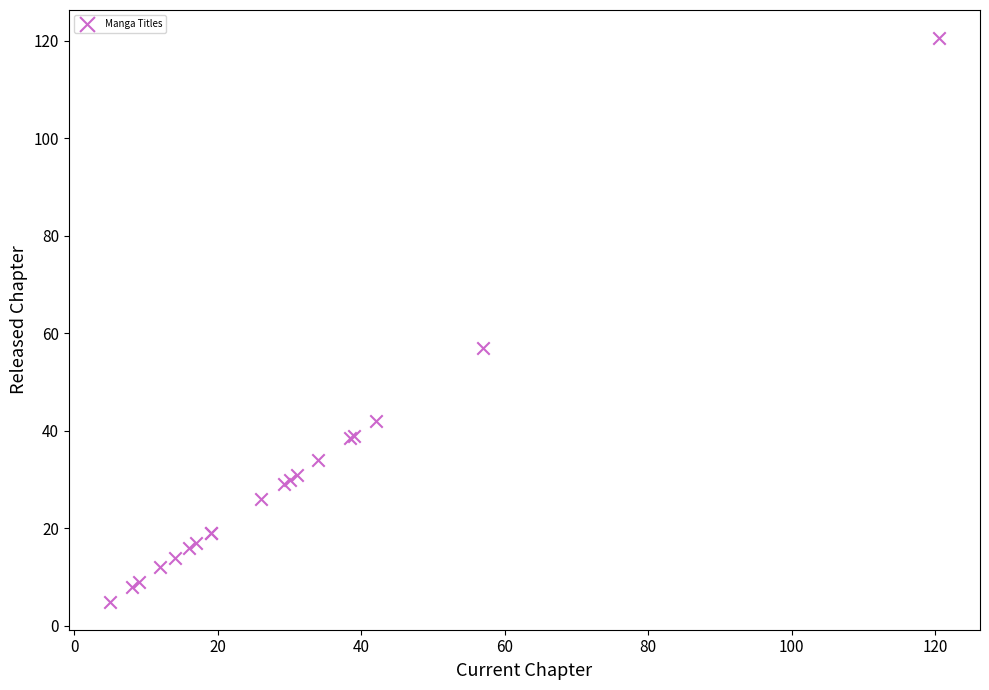

What Y value in the scatter plot is closest to 62?

57.0